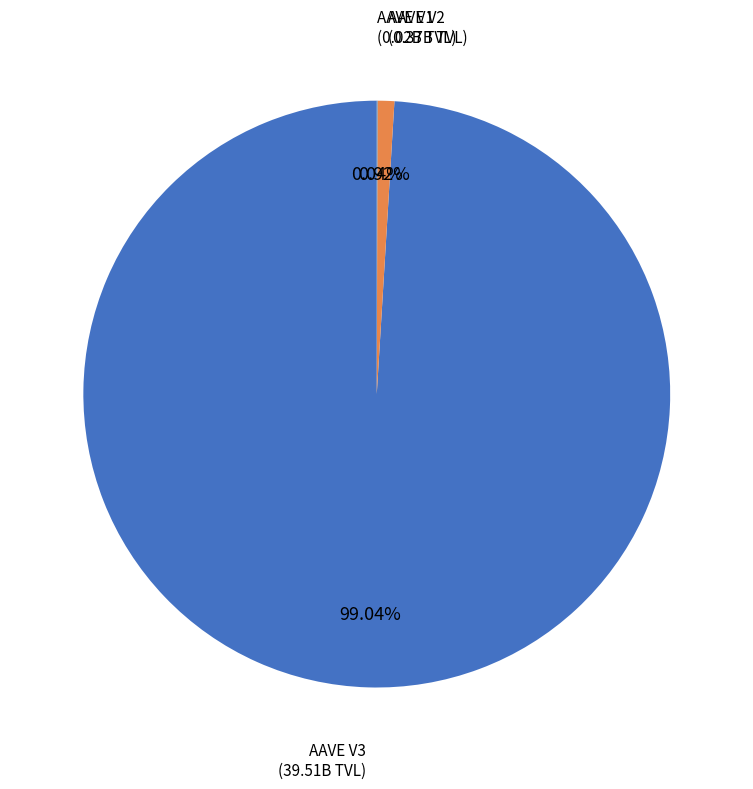

To the nearest percent, what is the difference between the largest and smallest slice percentages?

99%